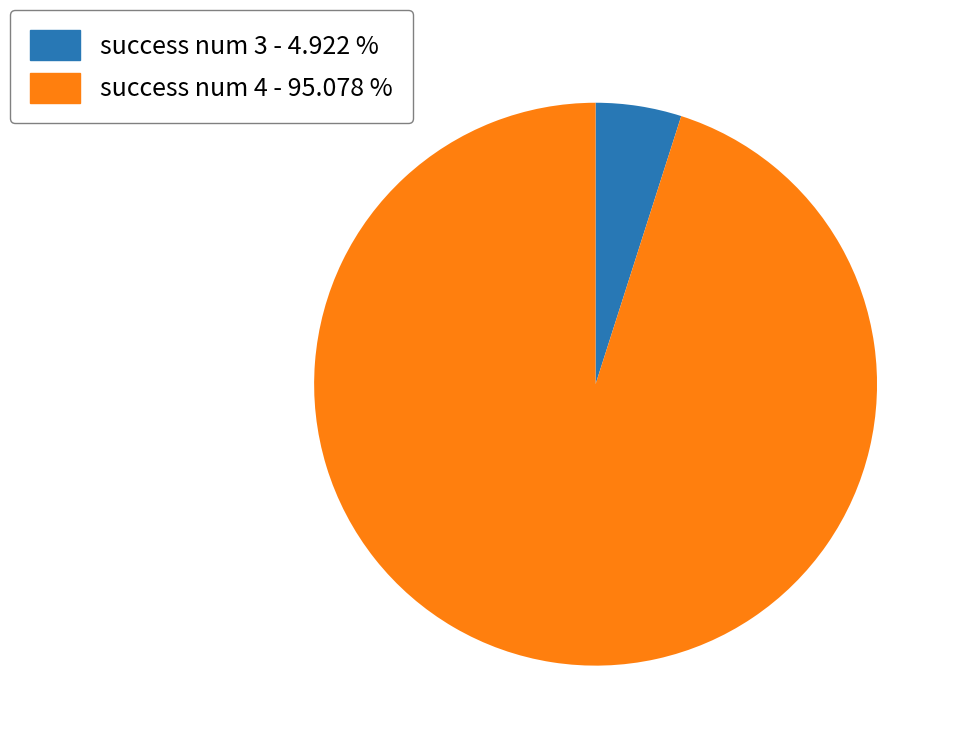

How many segments does this pie chart have?

2